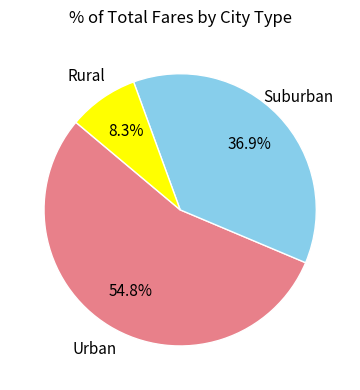

Is there any slice that represents more than half of the pie?

Yes